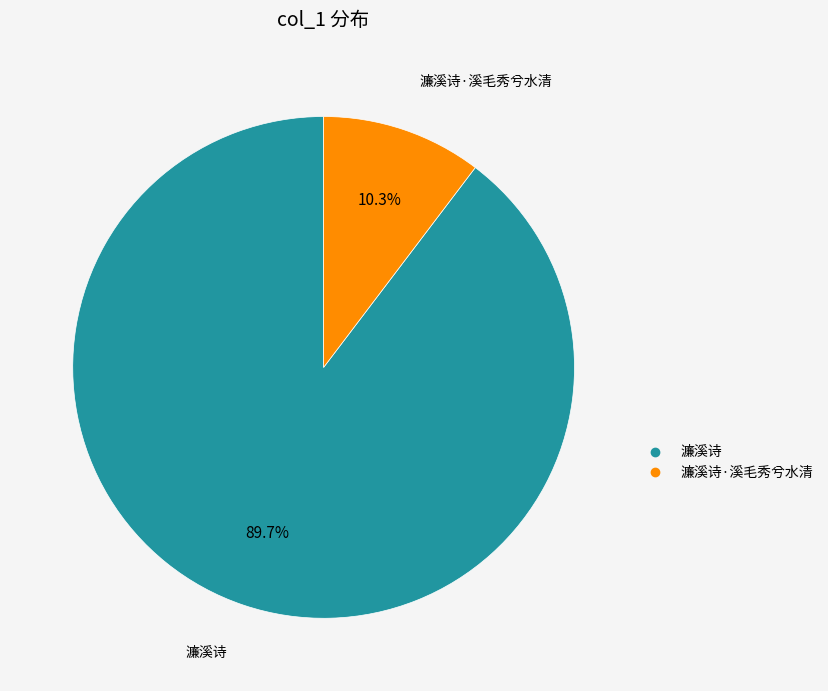

Is there a majority slice in this chart?

Yes